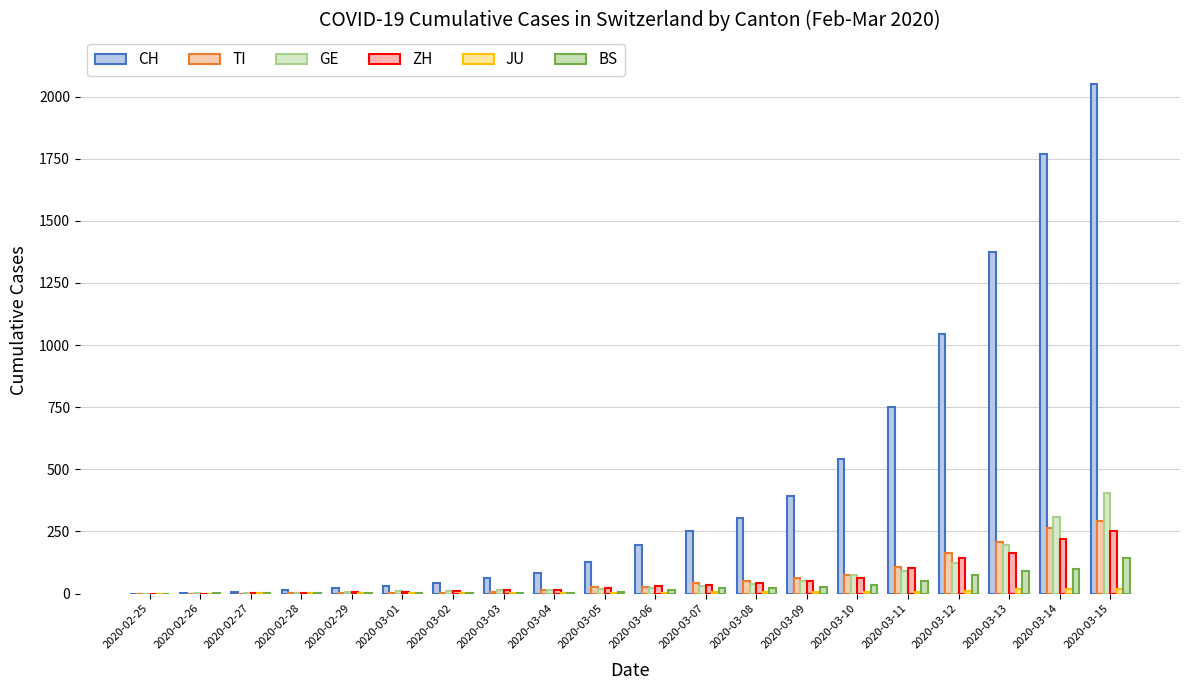

Are the bars horizontal?

No